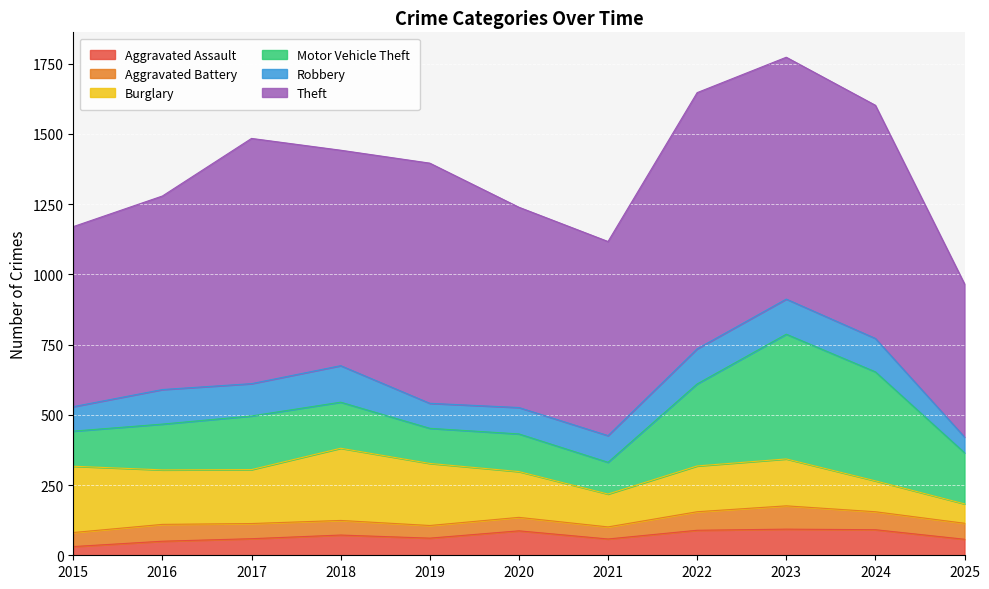

How many series are shown in this chart?

6